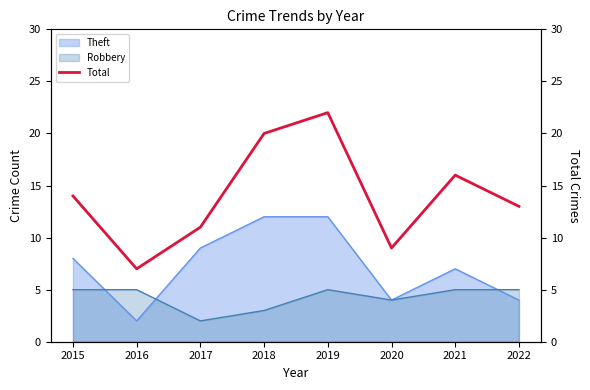

The value at 2016 is 3. True or false?

False